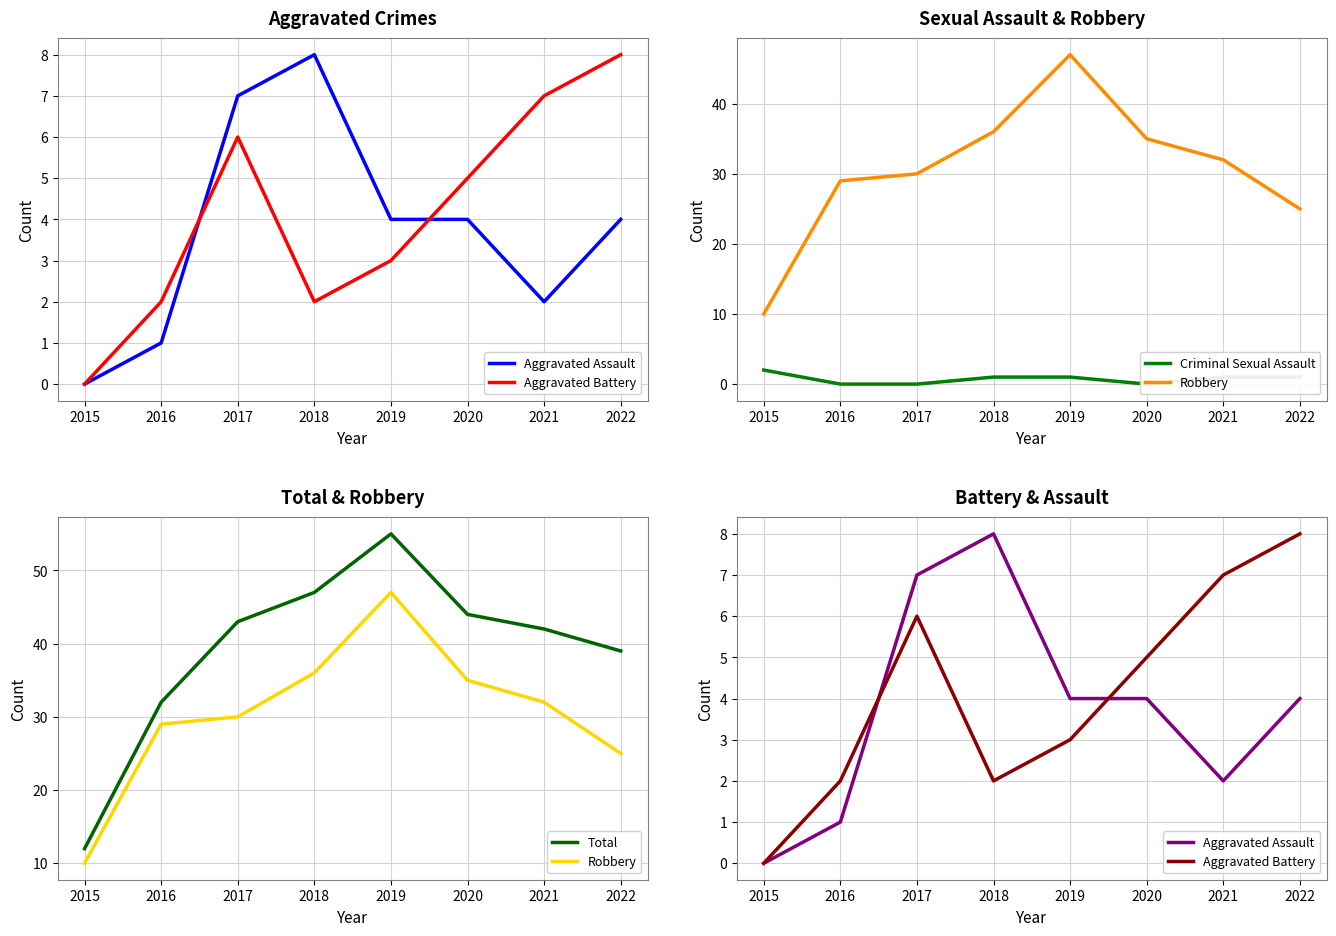

The value of Aggravated Assault at 2015 is 0. True or false?

True